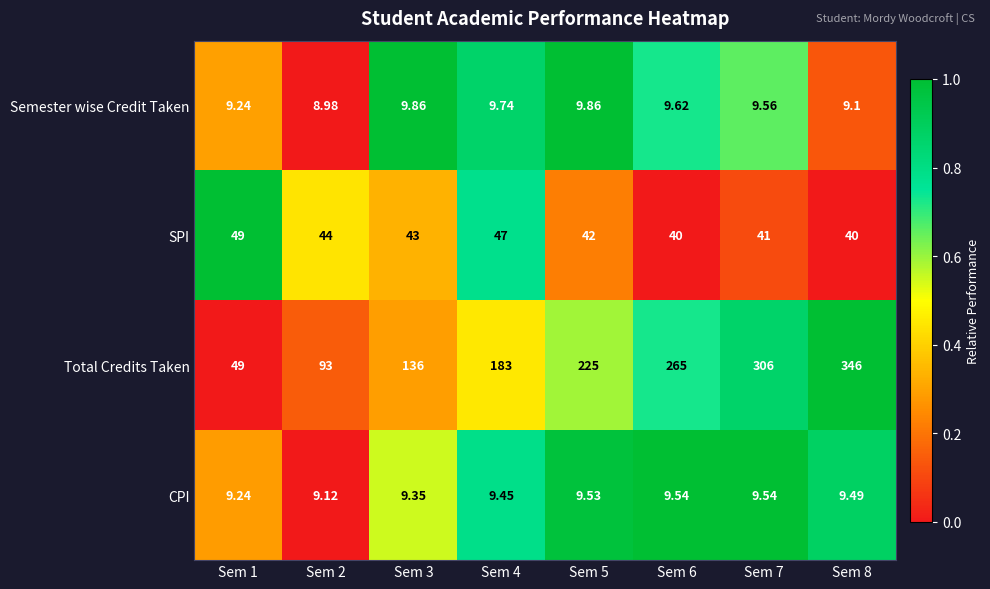

Between Sem 5 and Sem 7, which series saw the biggest shift?

Total Credits Taken